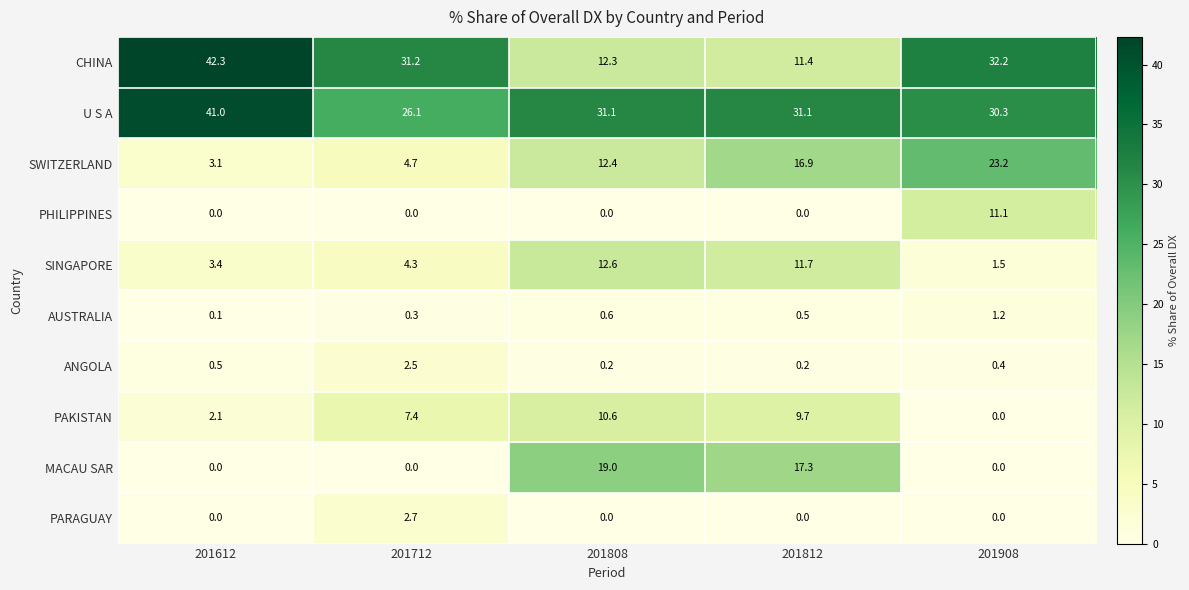

At which label does CHINA first exceed 31?

201612